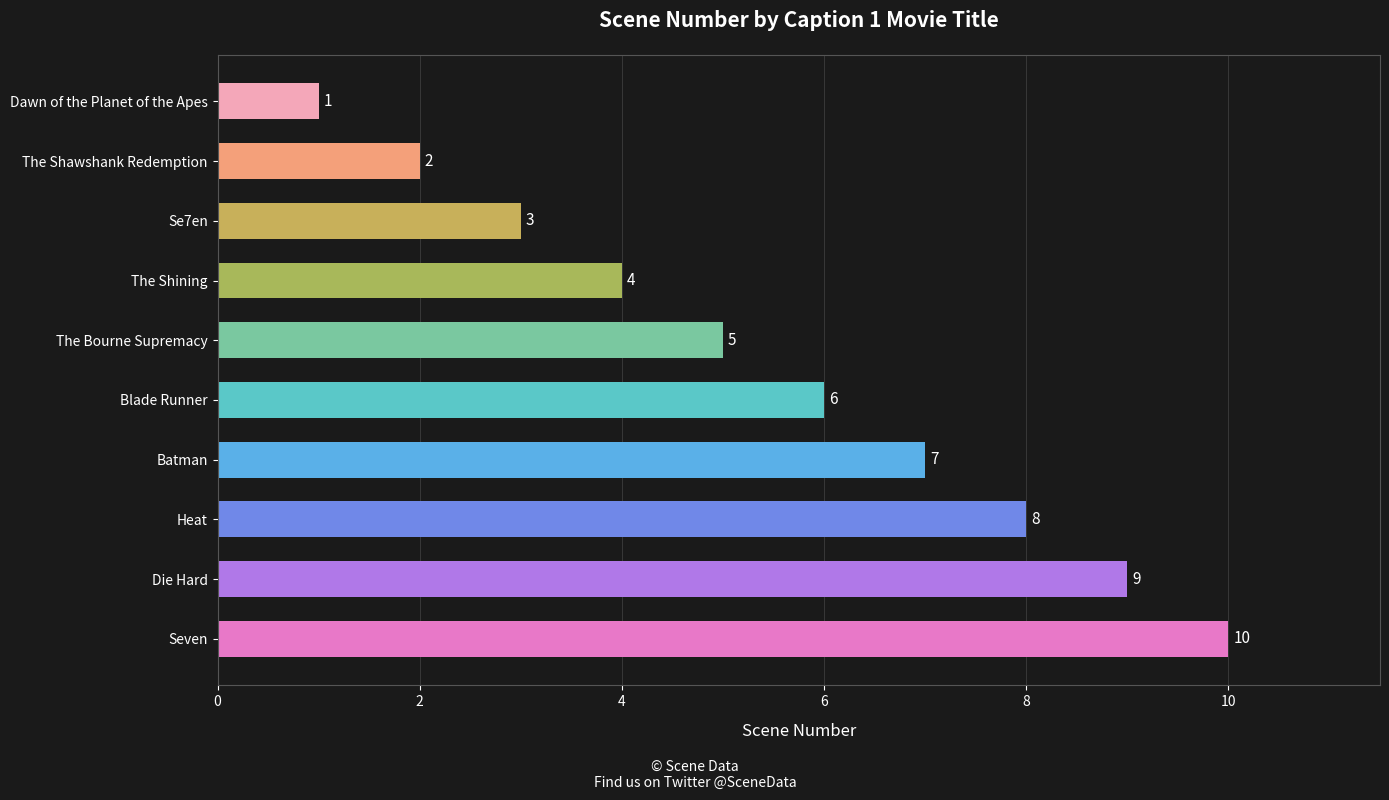

What is the difference between the values at The Shawshank Redemption and Die Hard?

7